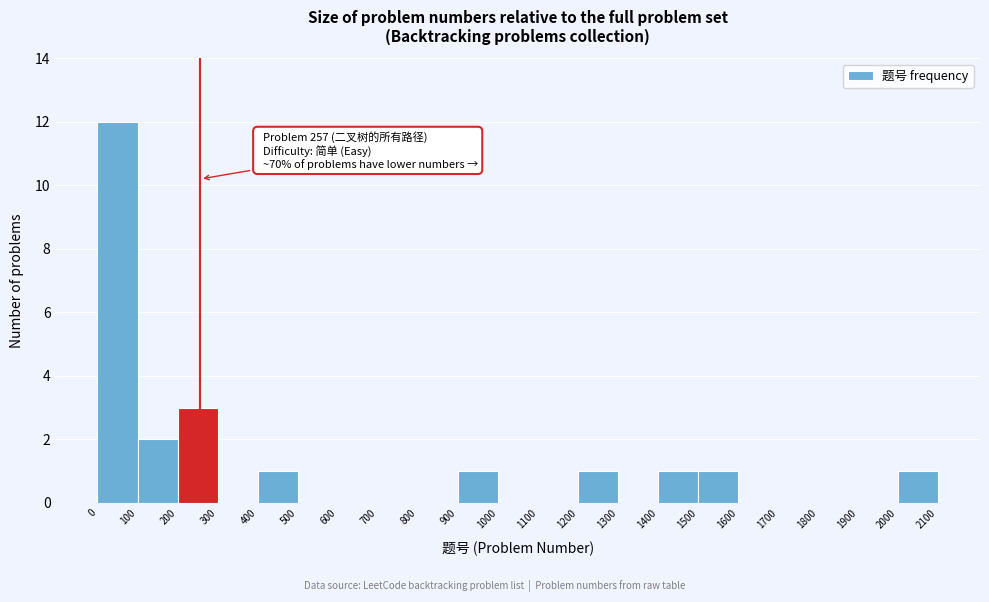

Which range on the x-axis has the tallest bar?

0 to 100